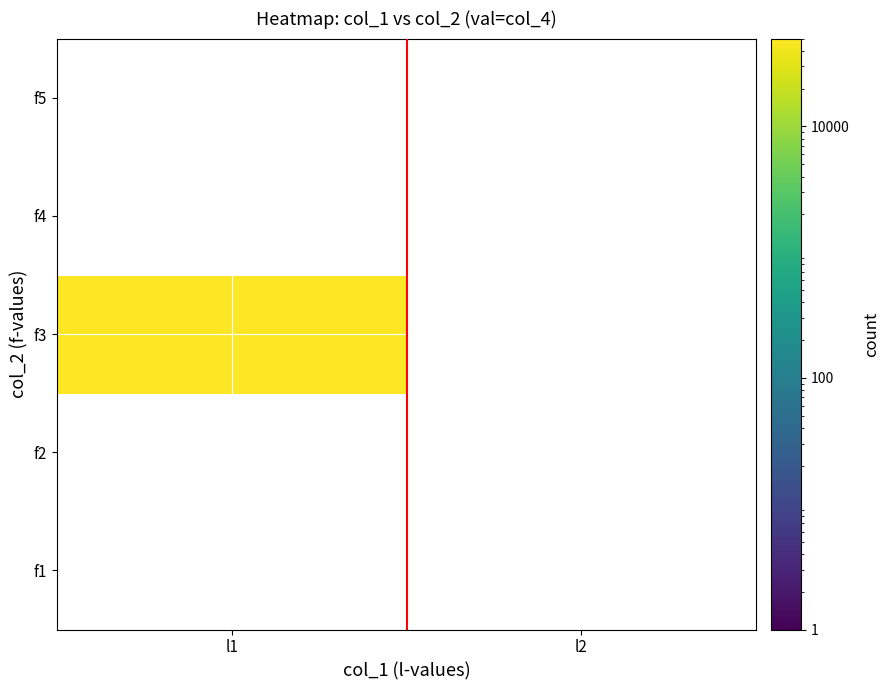

At which category does the chart reach its minimum across all series?

l1